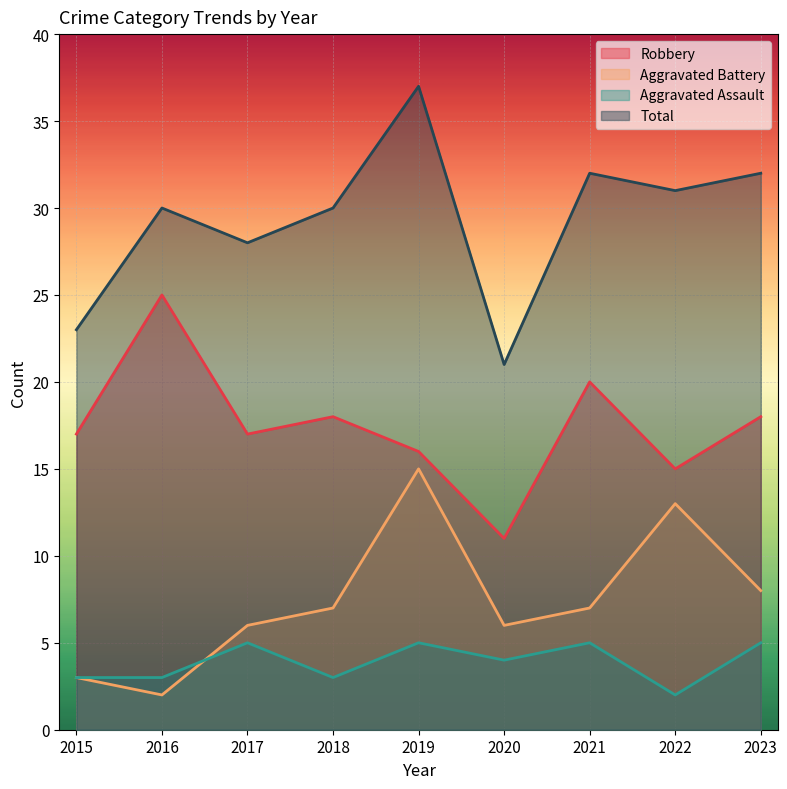

What is the total value across all series at 2016?

60